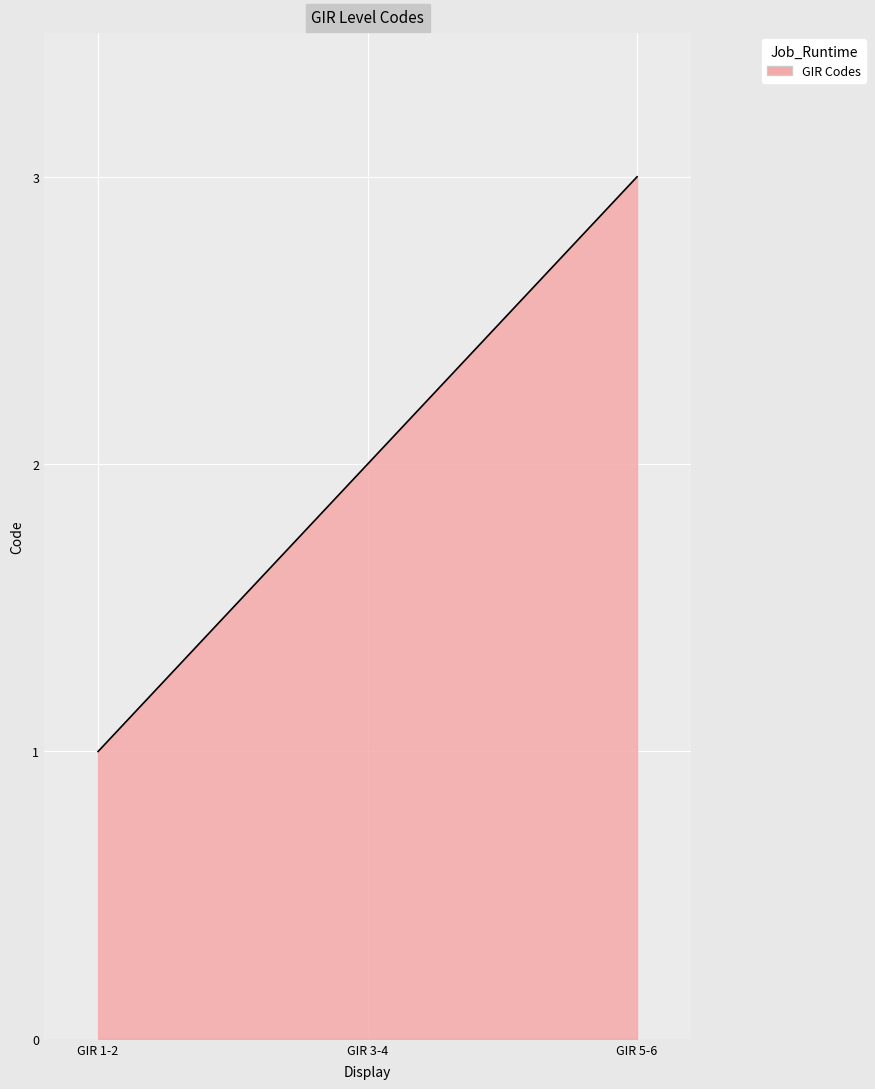

True or false: the data shows 3 at GIR 5-6.

True